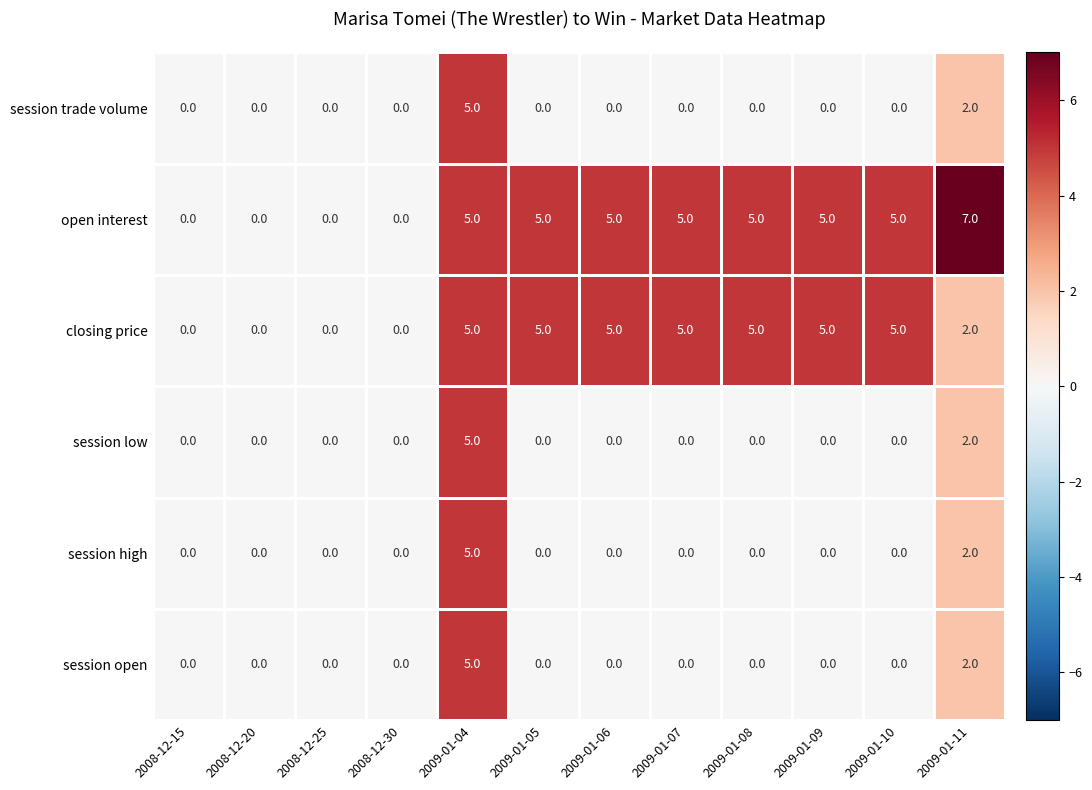

The value of session open at 2009-01-08 is 0. True or false?

True